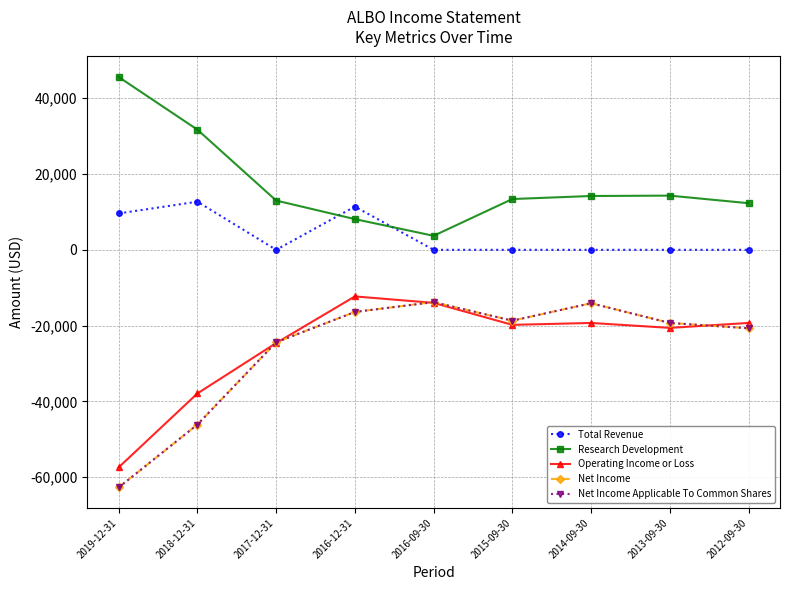

Is this an area chart (filled region under the line)?

No